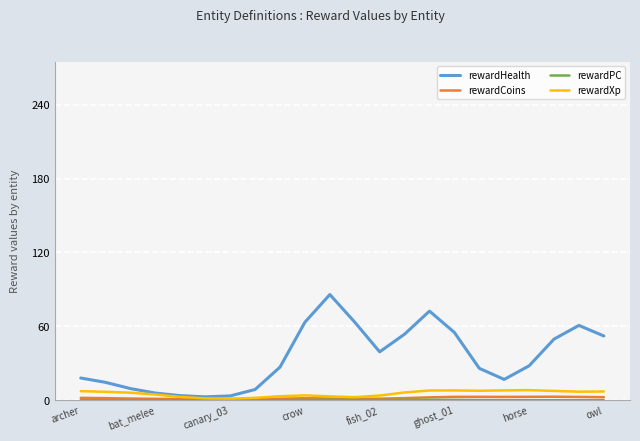

Which series has the largest total across all categories?

rewardHealth